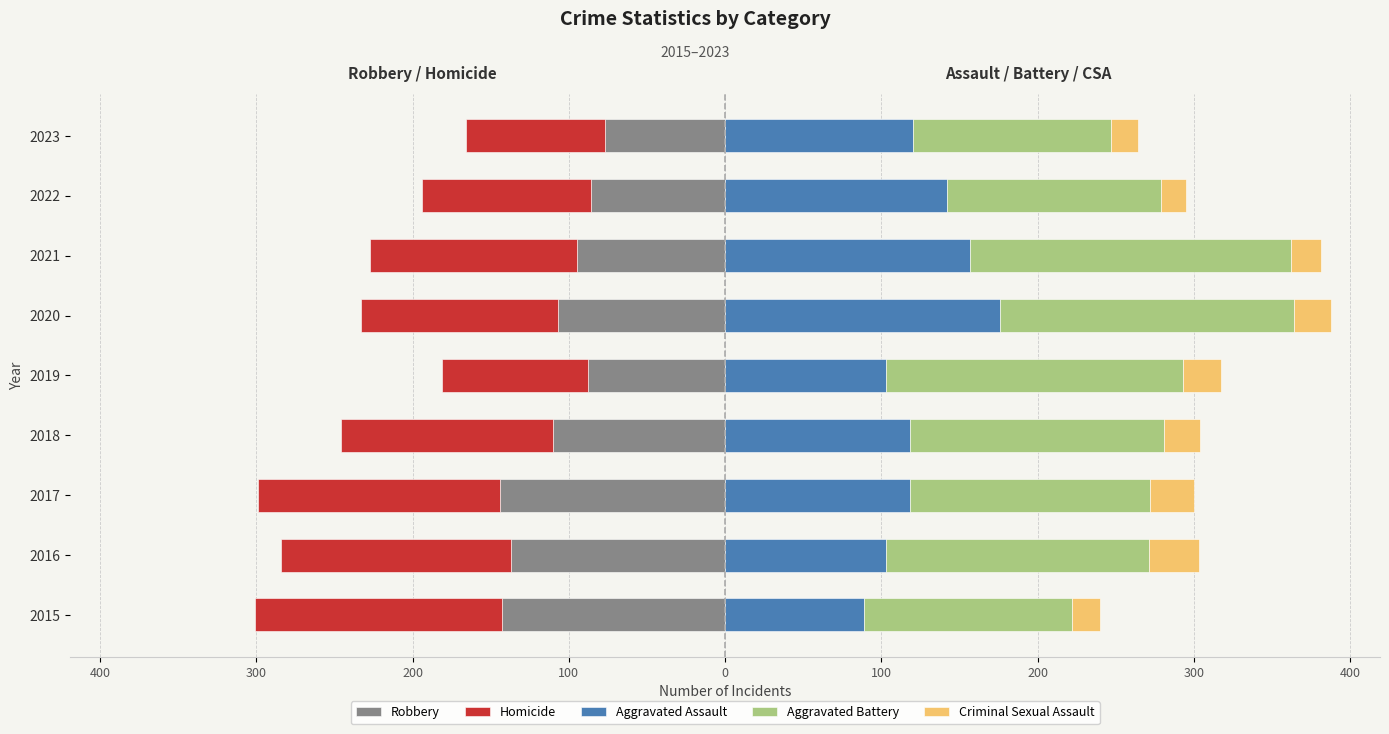

How many groups of bars are there?

9